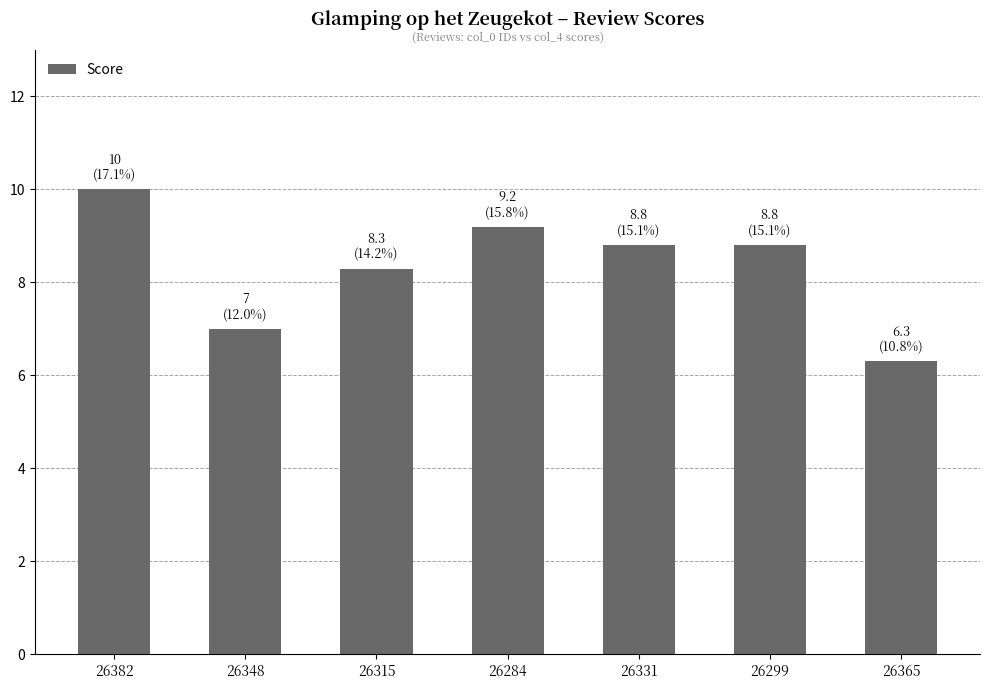

How many data points are above 8?

5